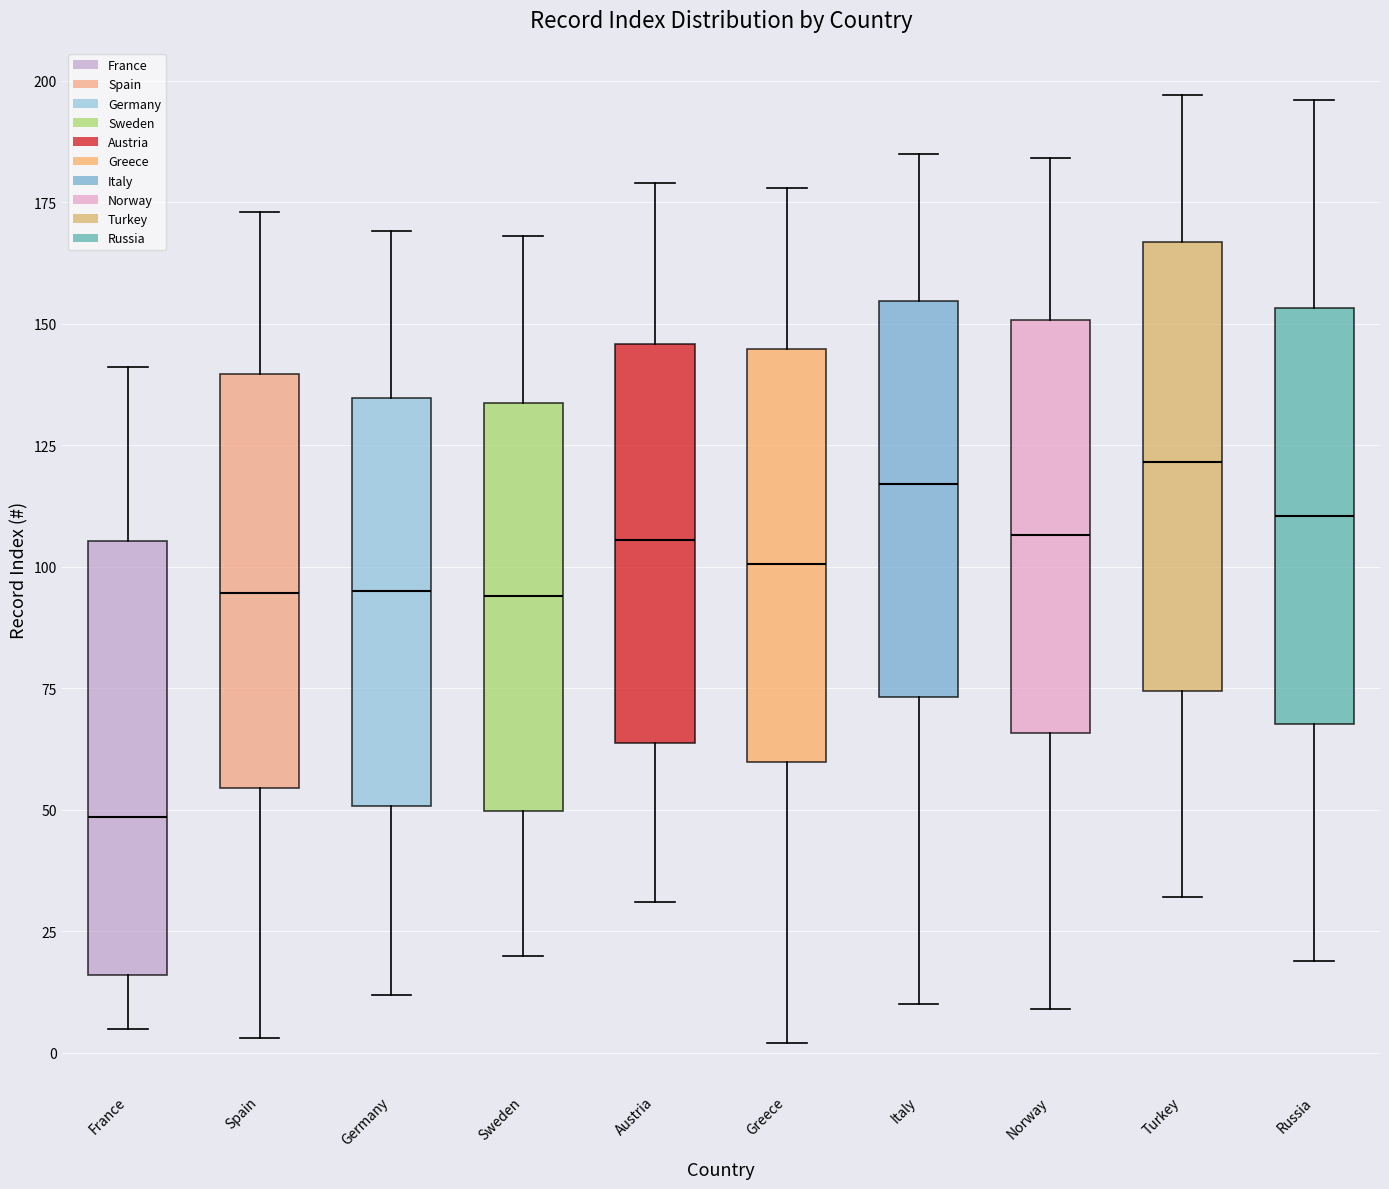

Reading left to right, read every box against the y-axis: the position of its median line, the range the box covers, and the ends of its whiskers. The values are not printed on the chart, so give them approximately, as read against the axis.

France: median 50, box 15 to 105, whiskers 5 to 140
Spain: median 95, box 55 to 140, whiskers 5 to 175
Germany: median 95, box 50 to 135, whiskers 10 to 170
Sweden: median 95, box 50 to 135, whiskers 20 to 170
Austria: median 105, box 65 to 145, whiskers 30 to 180
Greece: median 100, box 60 to 145, whiskers 0 to 180
Italy: median 115, box 75 to 155, whiskers 10 to 185
Norway: median 105, box 65 to 150, whiskers 10 to 185
Turkey: median 120, box 75 to 165, whiskers 30 to 195
Russia: median 110, box 70 to 155, whiskers 20 to 195